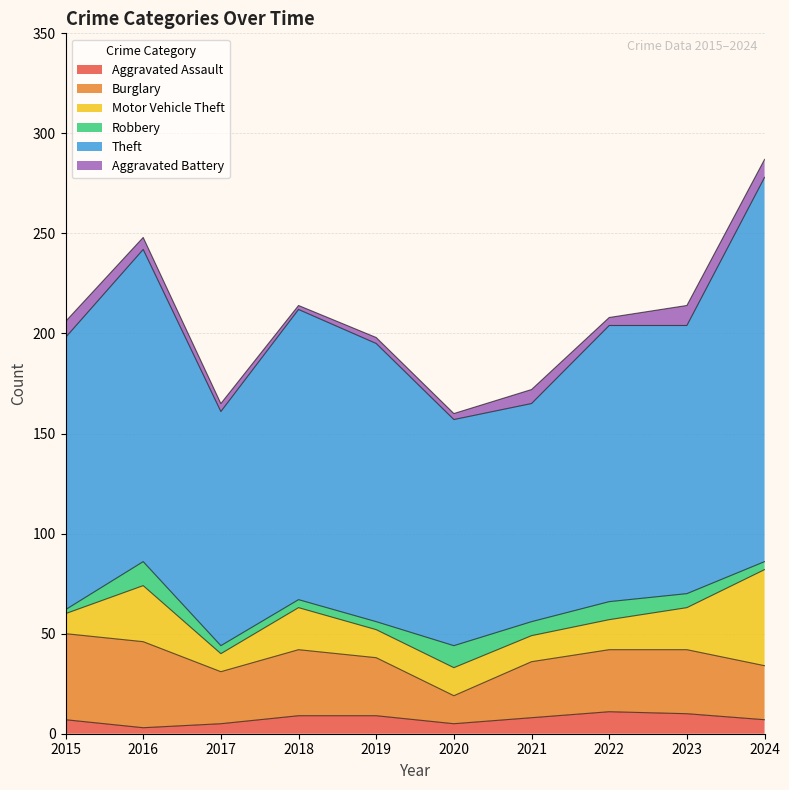

True or false: Aggravated Assault and Theft cross at least once.

False